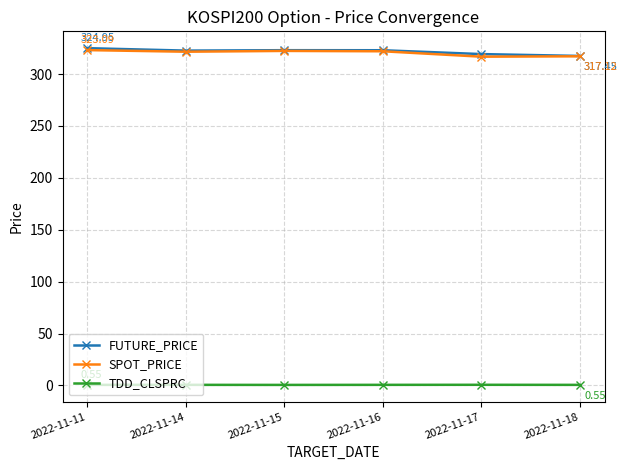

What is the total value across all series at 2022-11-15?

645.8